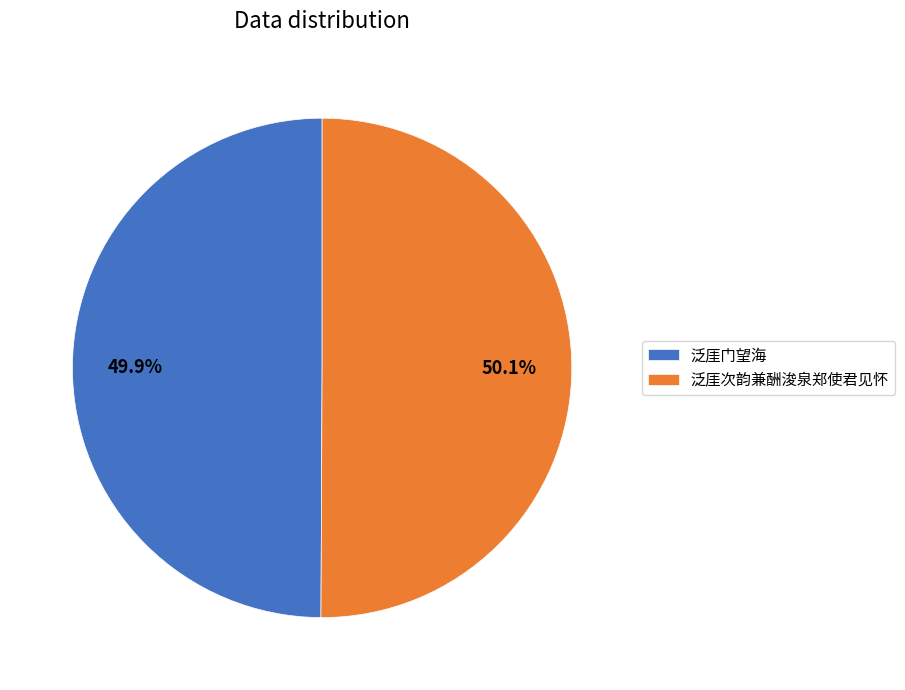

What is the ratio of the value at 泛厓门望海 to the value at 泛厓次韵兼酬浚泉郑使君见怀?

1.0